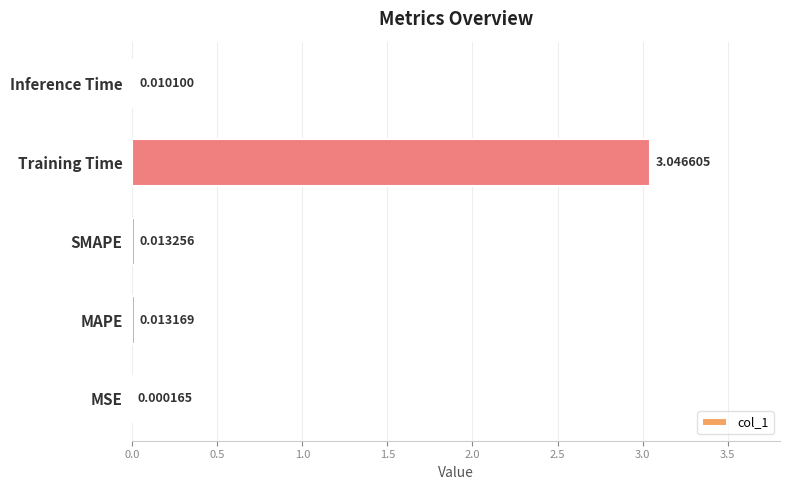

Which has a higher value, Inference Time or MSE?

Inference Time